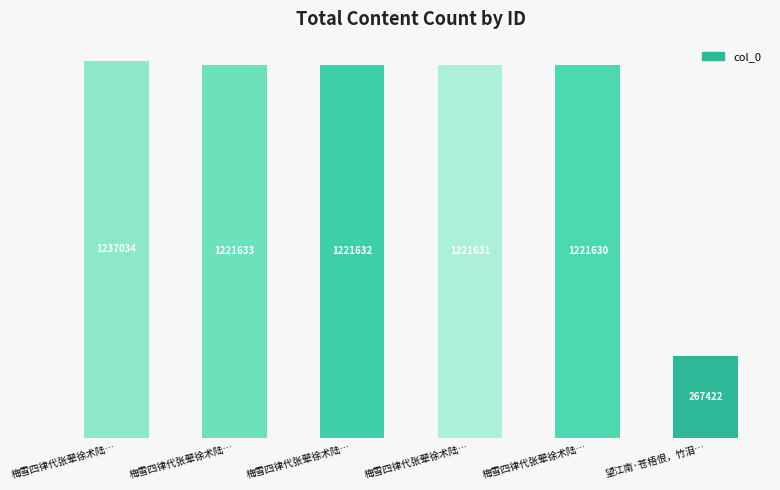

True or false: the data shows 1803738 at 梅雪四律代张翚徐术陆….

False